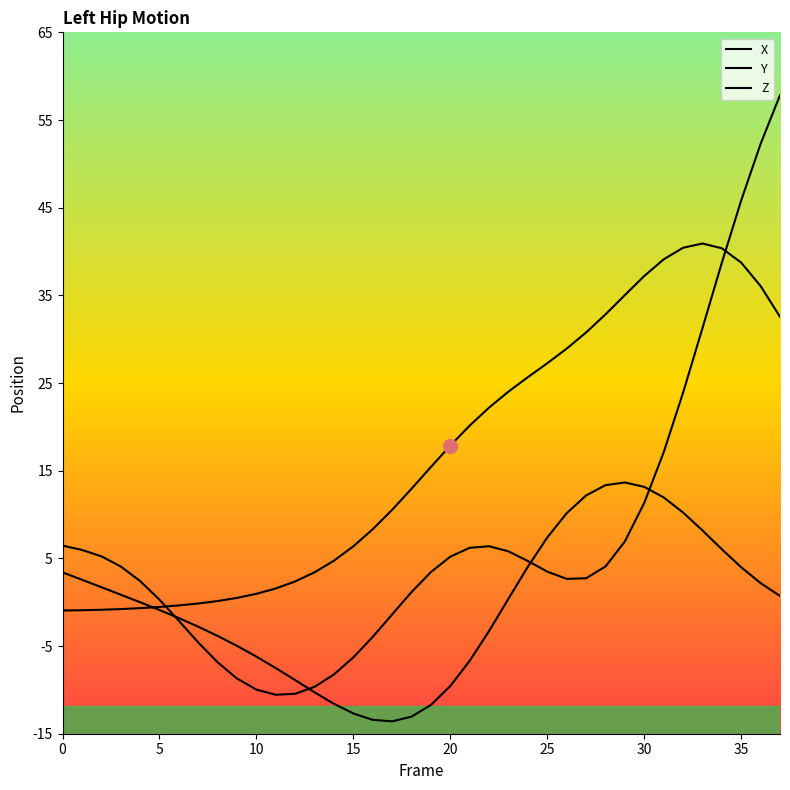

Which series changed the most between 11 and 18?

Z